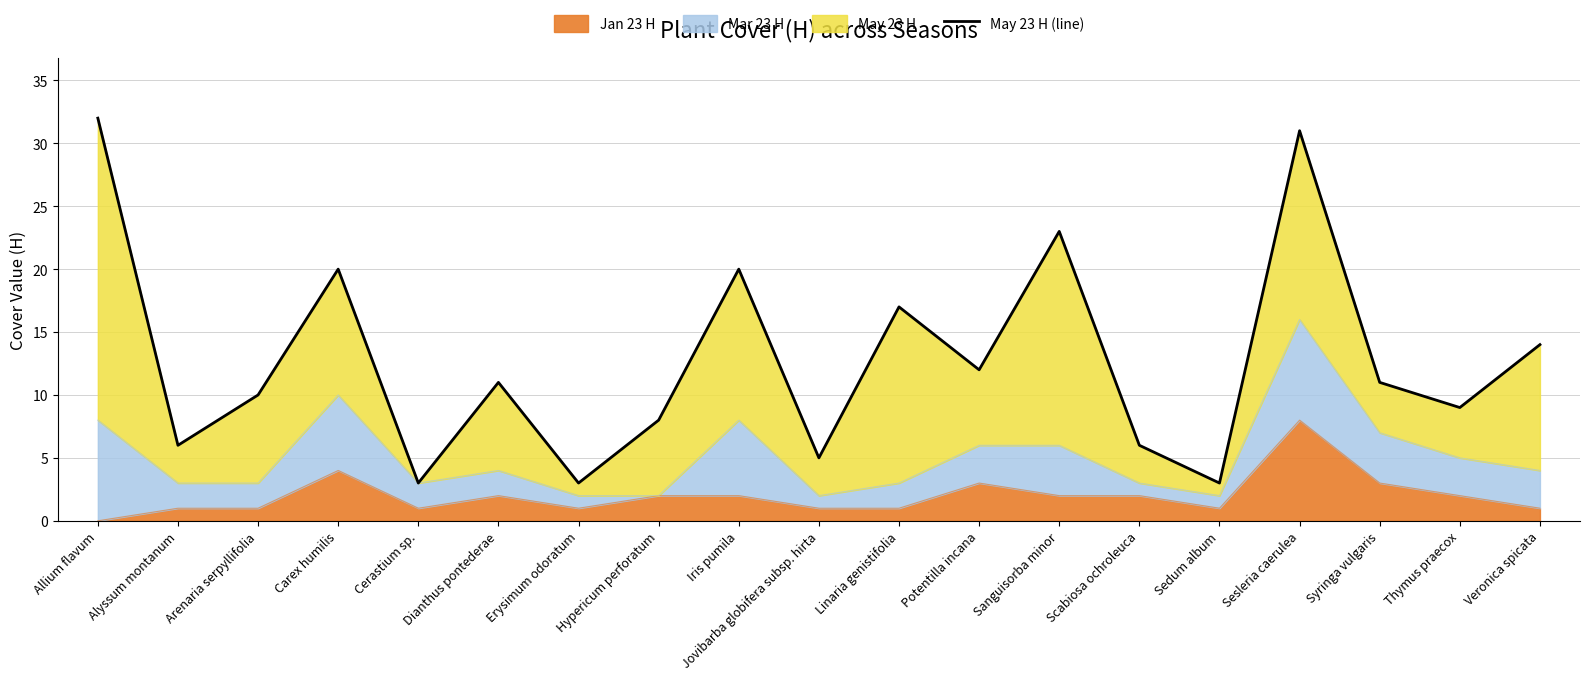

What is the average value?

13